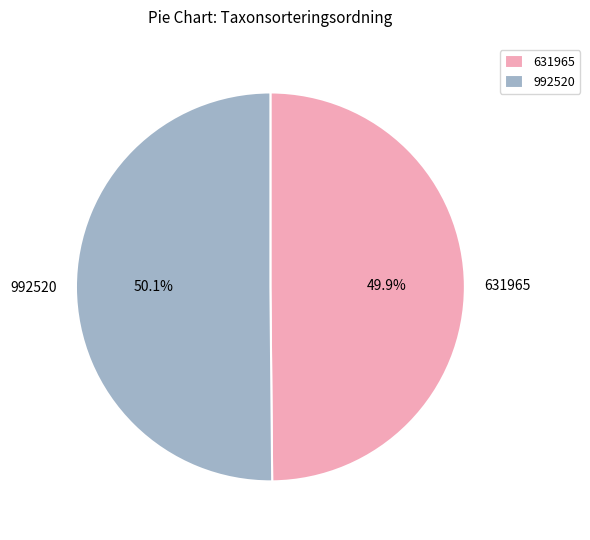

What percentage do 631965 and 992520 together represent?

100.0%